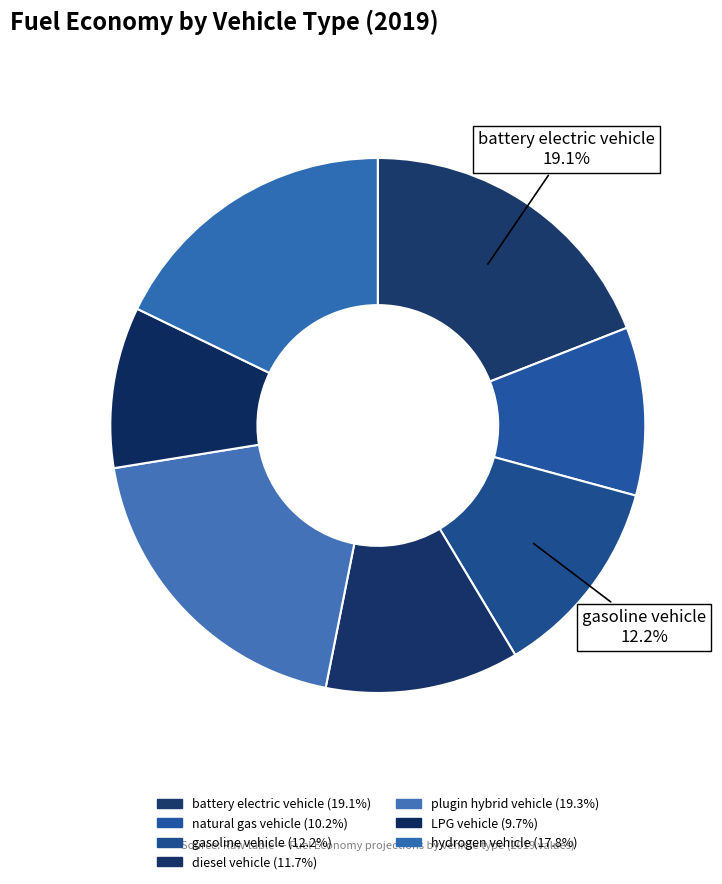

Combined, what portion of the pie is diesel vehicle and plugin hybrid vehicle?

31.0%